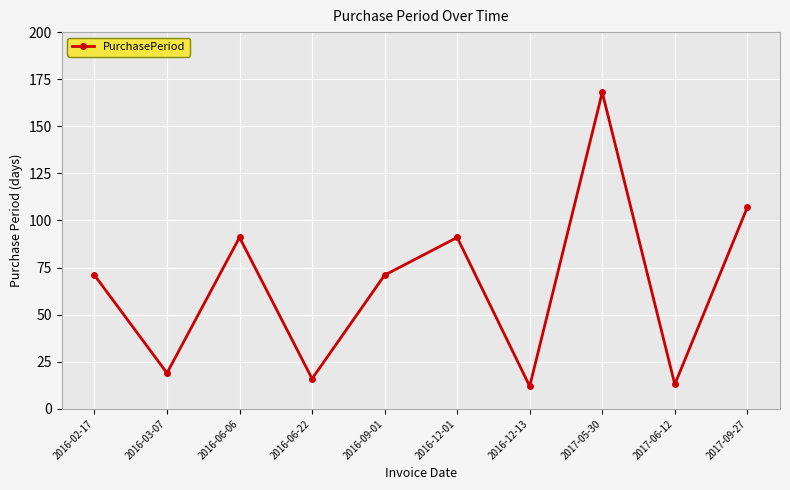

Is it true that the value at 2016-06-06 is 91?

True